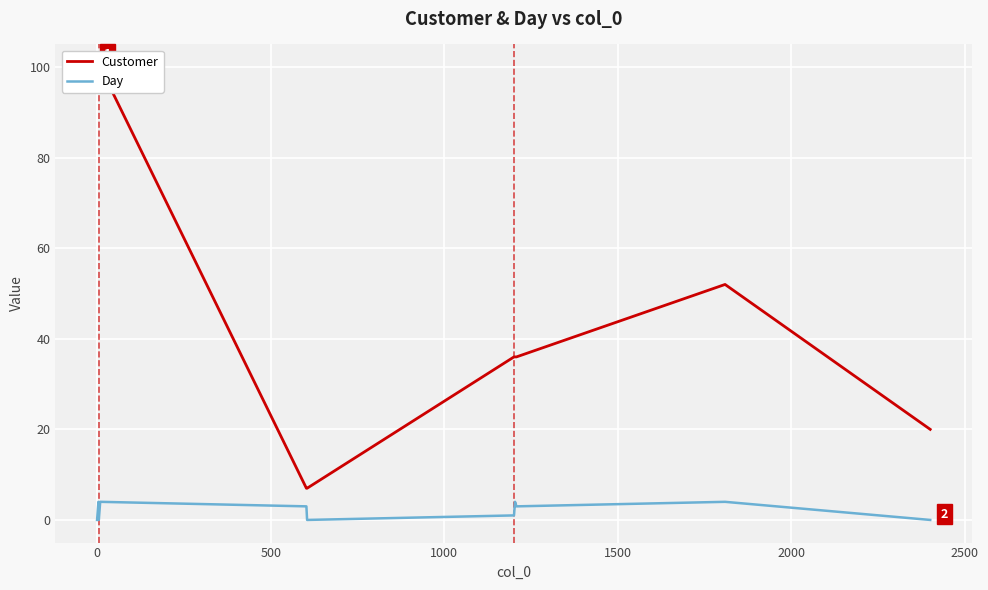

Rank the series by their maximum value, from lowest to highest.

Day, Customer